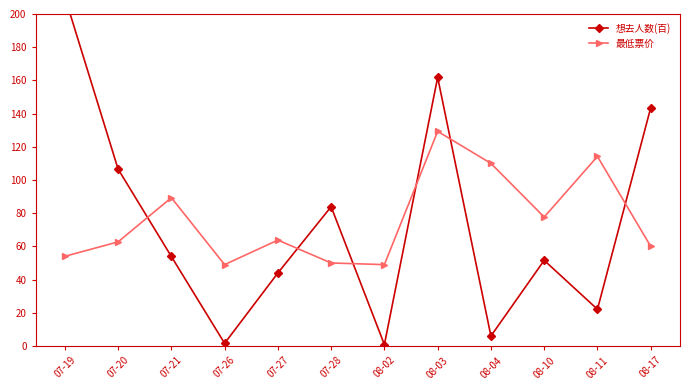

What is the highest value of the 想去人数(百) series?

210.4